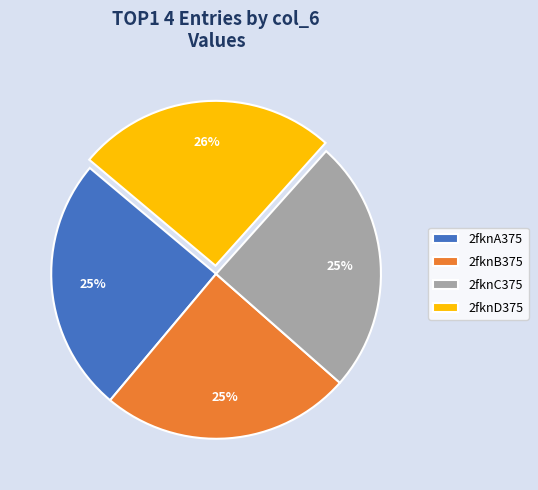

The 2fknD375 slice represents 18% of the pie. True or false?

False